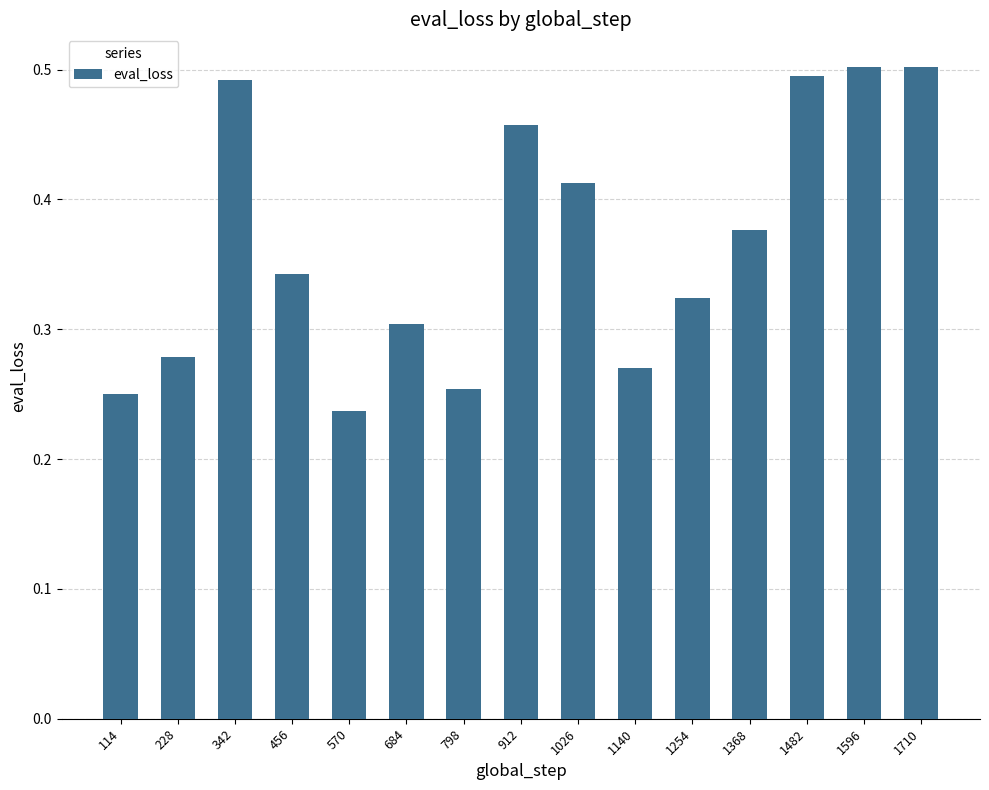

What is the sum of the values at 798 and 912?

0.7